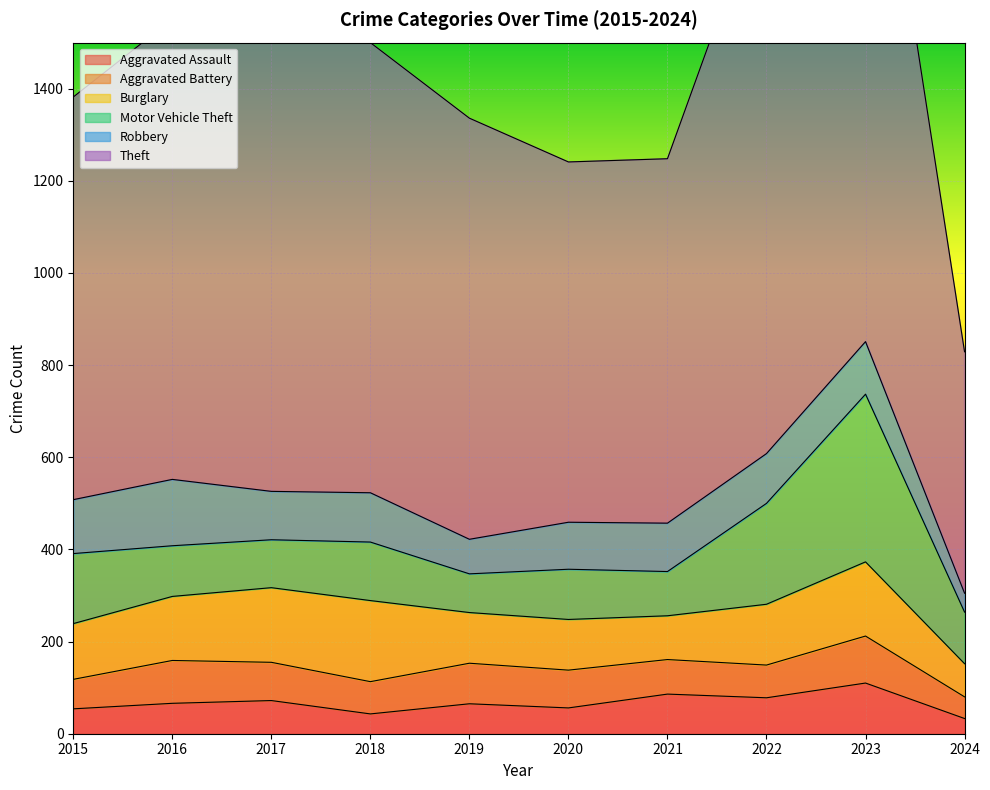

Rank the categories by Robbery value from highest to lowest.

2016, 2015, 2023, 2022, 2018, 2017, 2021, 2020, 2019, 2024